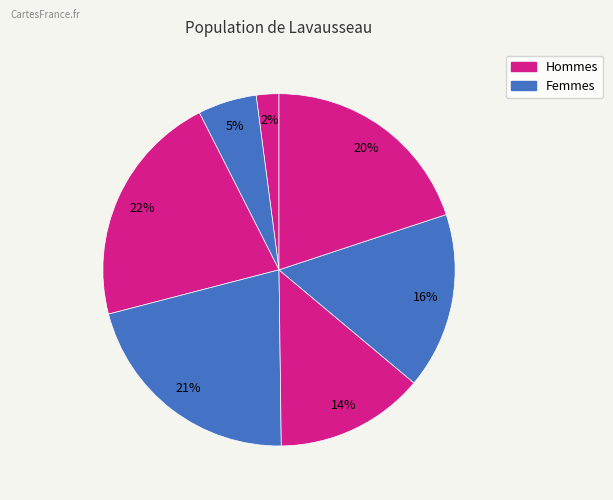

To the nearest percent, what is the difference between the largest and smallest slice percentages?

20%